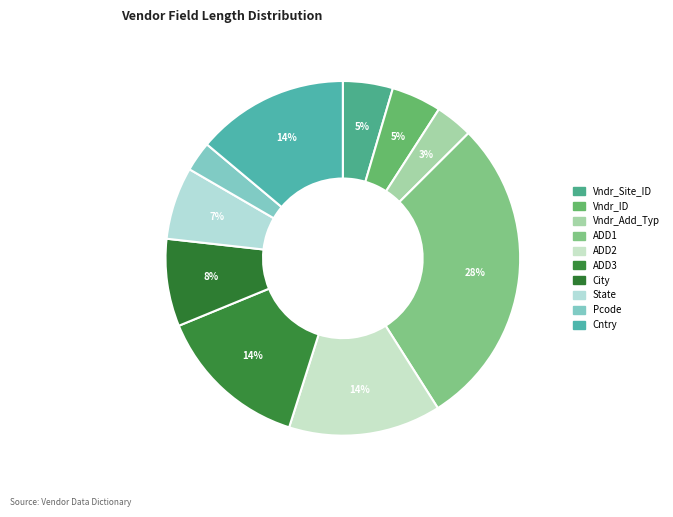

Is it true that Vndr_Add_Typ is 3% of the pie?

True